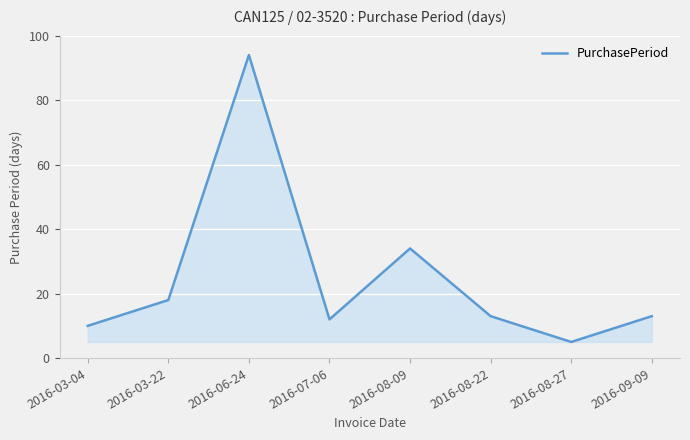

What is the sum of the values at 2016-07-06 and 2016-09-09?

25